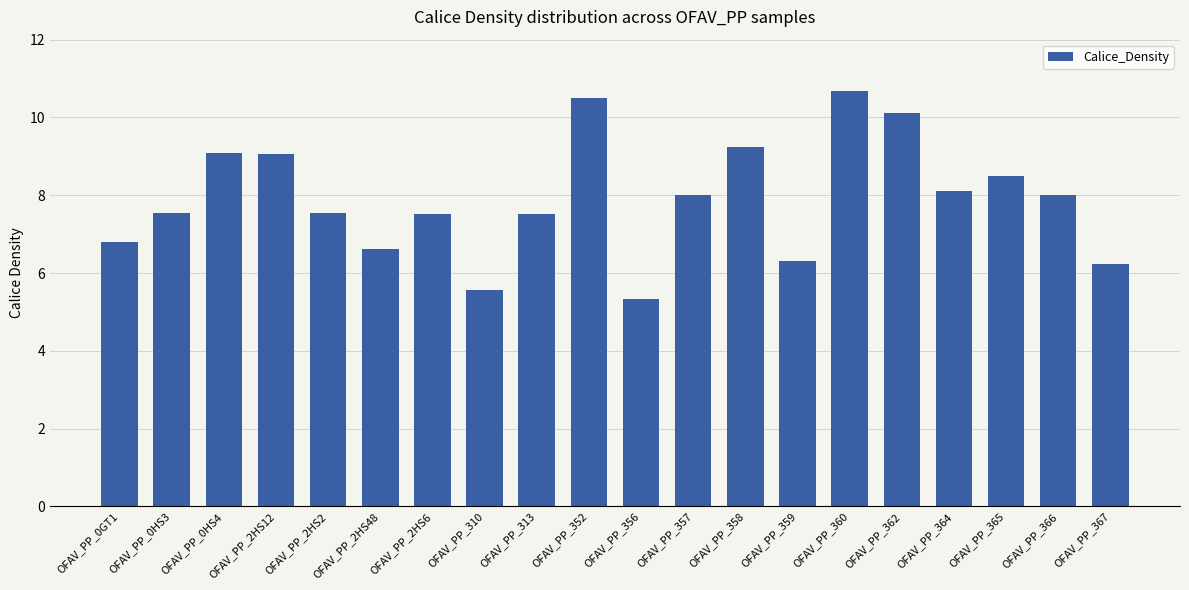

Where does the data first go above 7?

OFAV_PP_0HS3